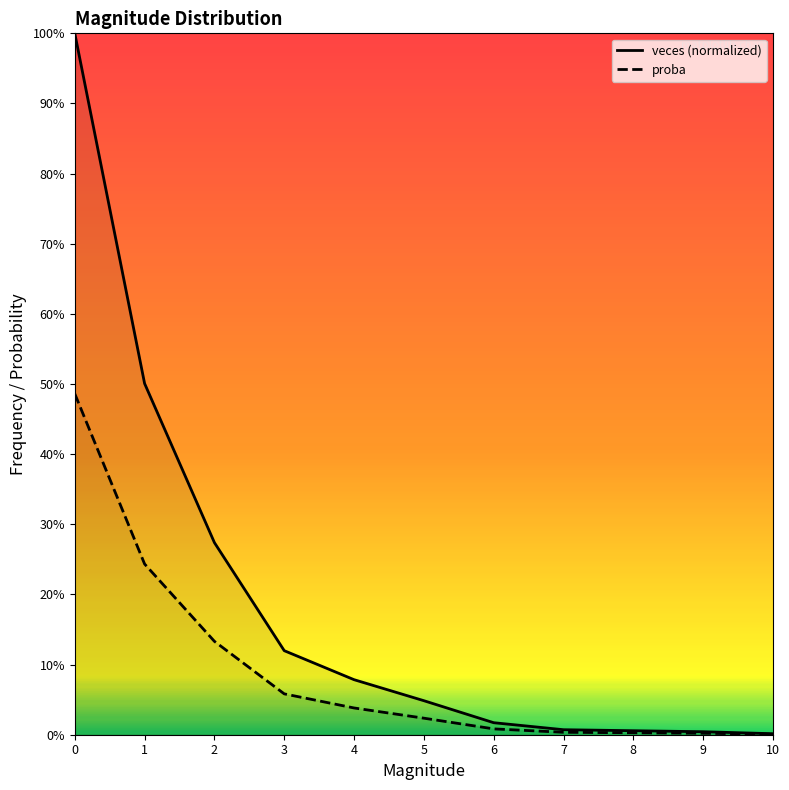

Between 4 and 6, which series saw the biggest shift?

veces (normalized)